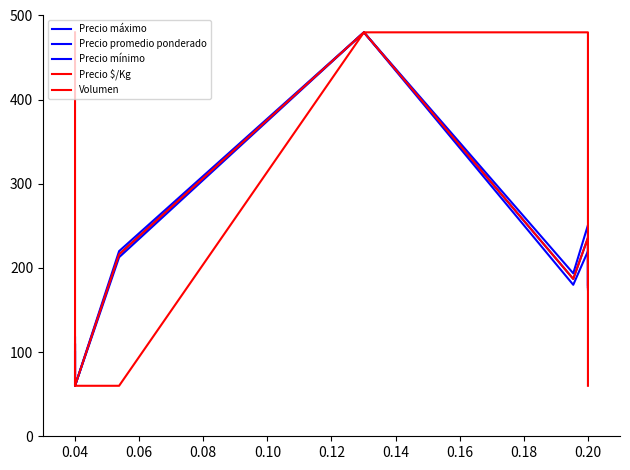

How many data points does each series have?

7